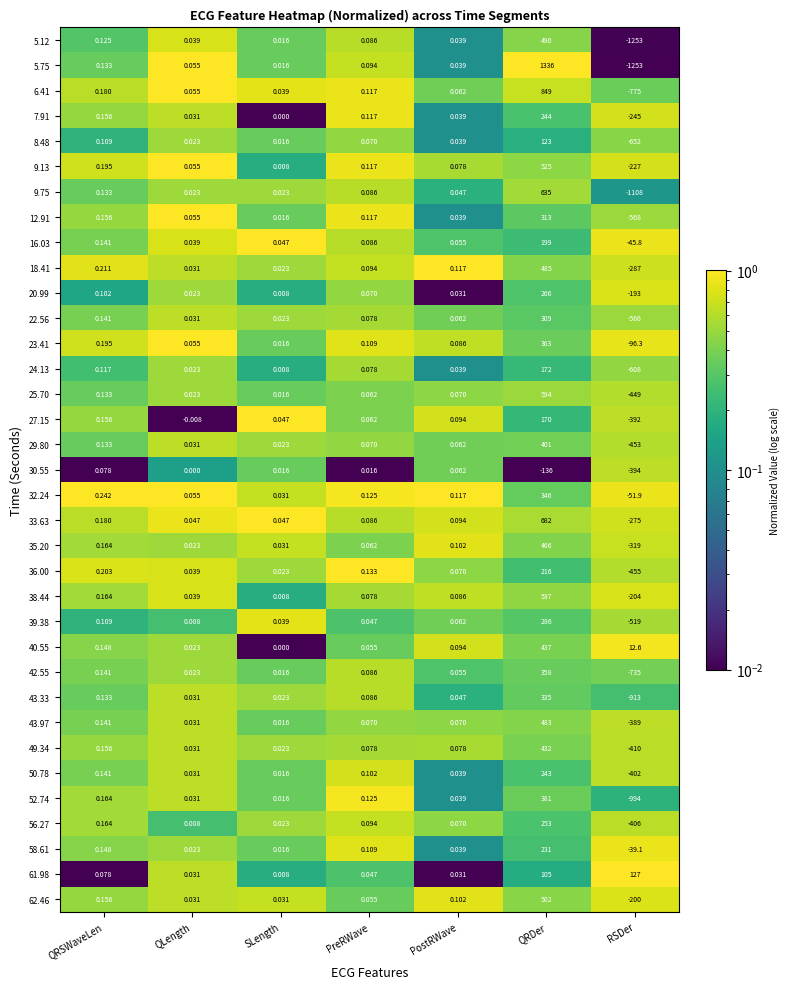

Which label corresponds to the largest value in the chart?

QRDer